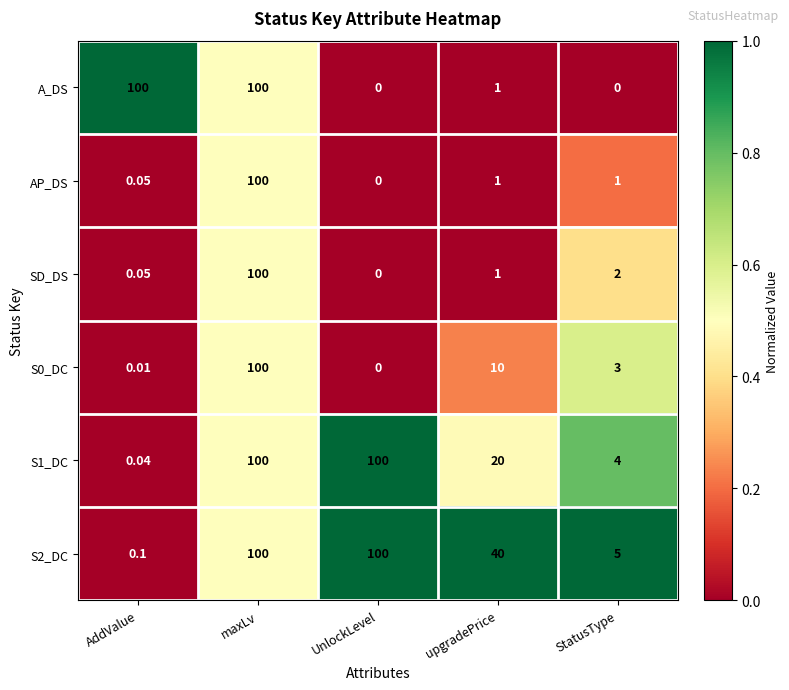

At which category is the sum across all series the highest?

maxLv